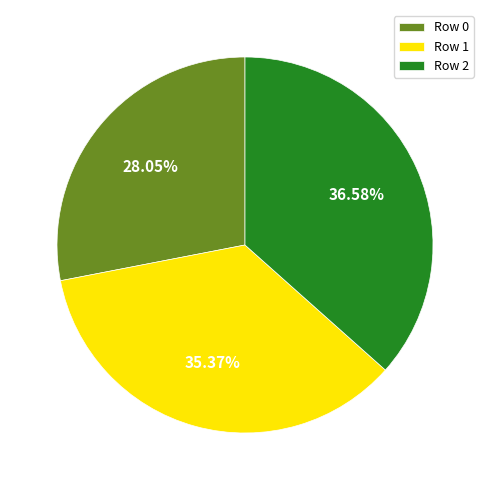

Combined, do Row 2 and Row 0 account for over 50%?

Yes